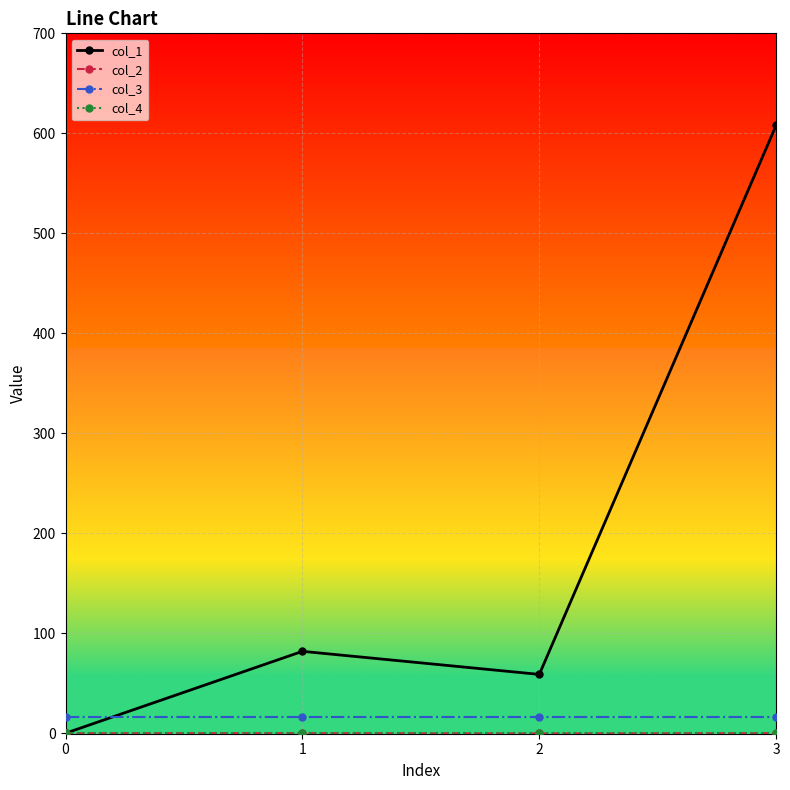

Which series ends up on top after the final intersection of col_1 and col_3?

col_1